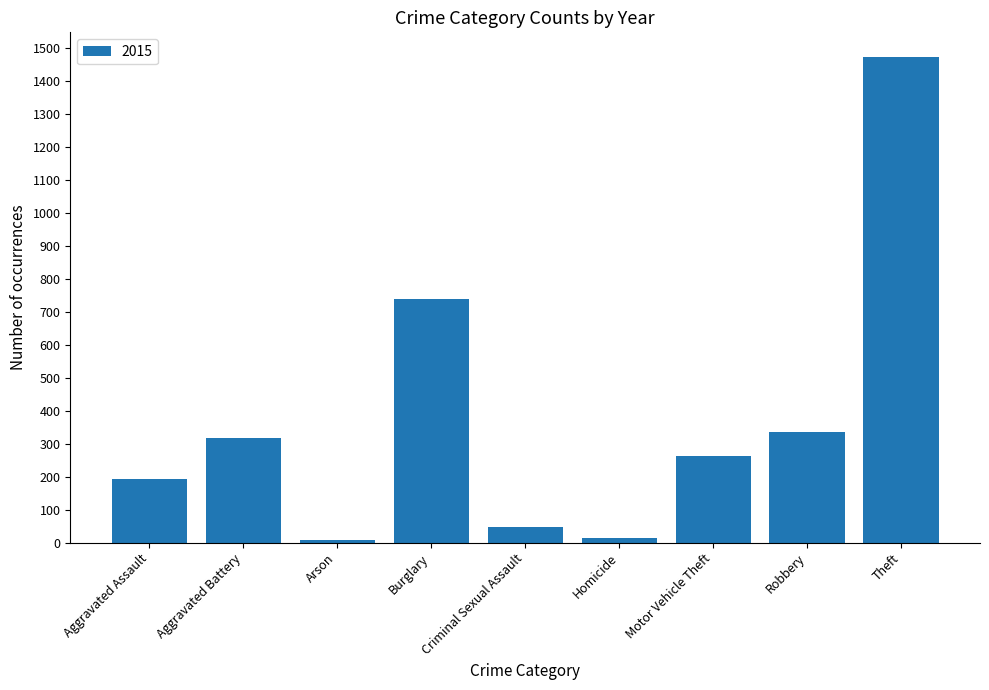

What is the average value?

377